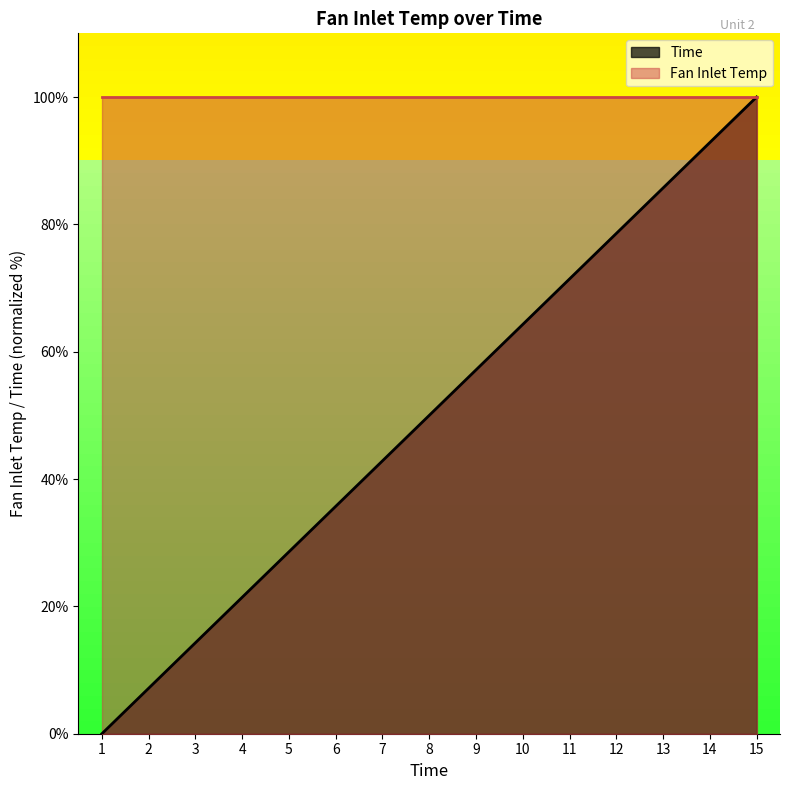

Rank the categories by value from highest to lowest.

15, 14, 13, 12, 11, 10, 9, 8, 7, 6, 5, 4, 3, 2, 1